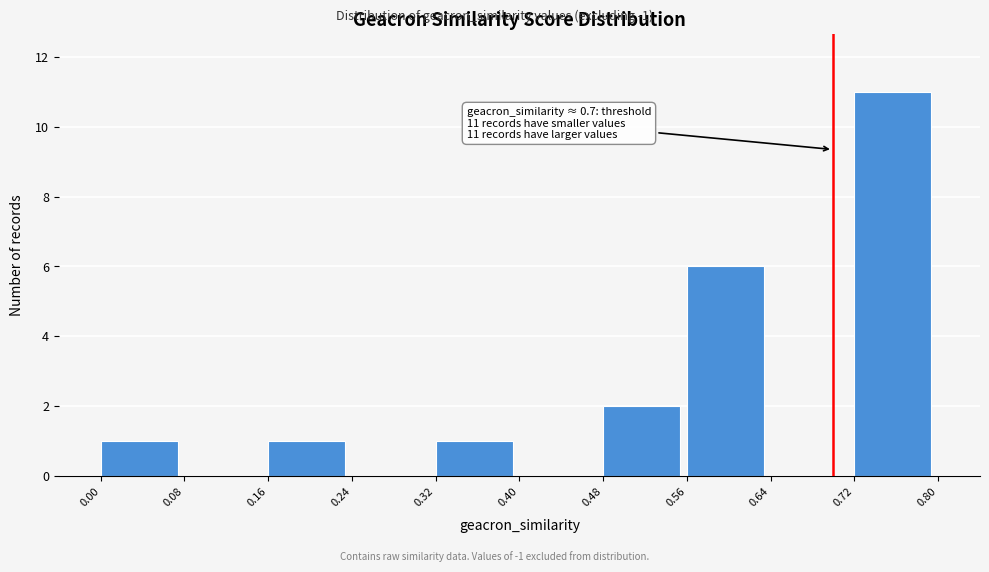

Which range on the x-axis has the tallest bar?

0.72 to 0.80